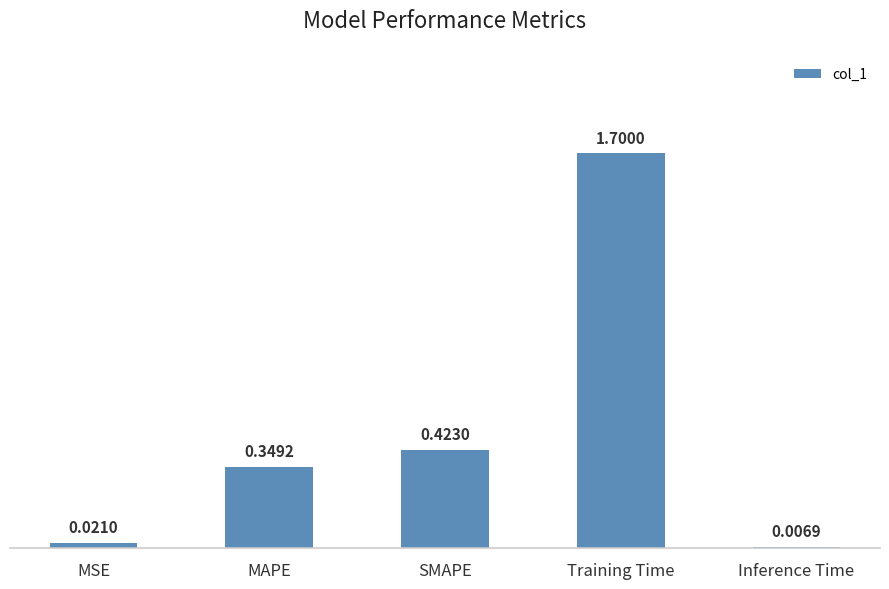

What is the value of the 4th bar from the left?

1.7